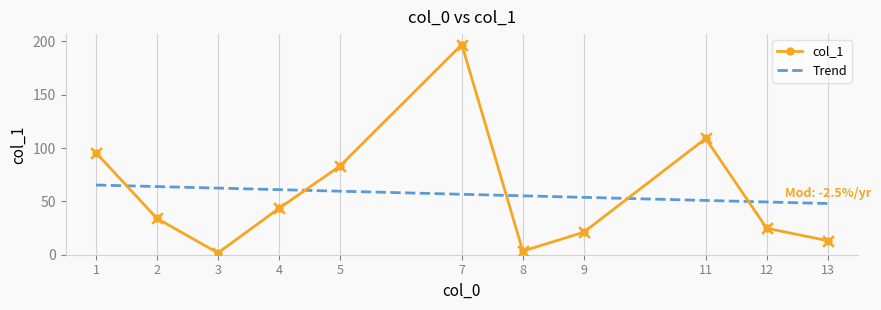

Is the value of Trend at 13 greater than the value of col_1 at 7?

No